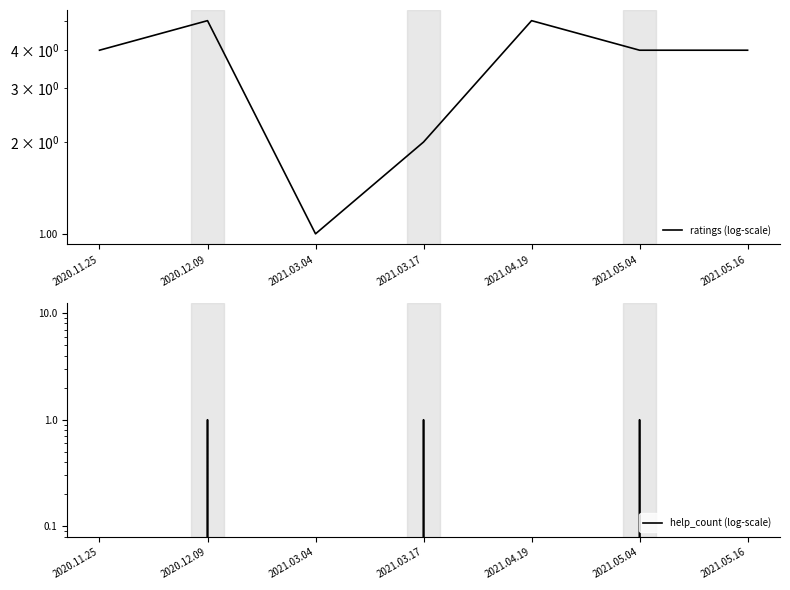

At which label does help_count (log-scale) reach its minimum?

2020.11.25